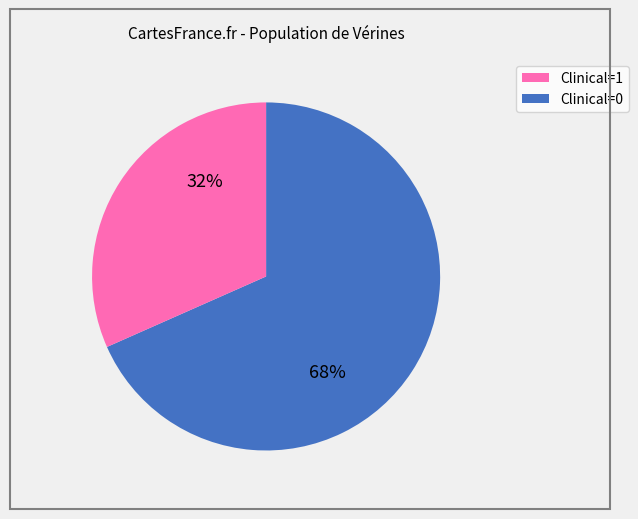

Is there any slice that represents more than half of the pie?

Yes